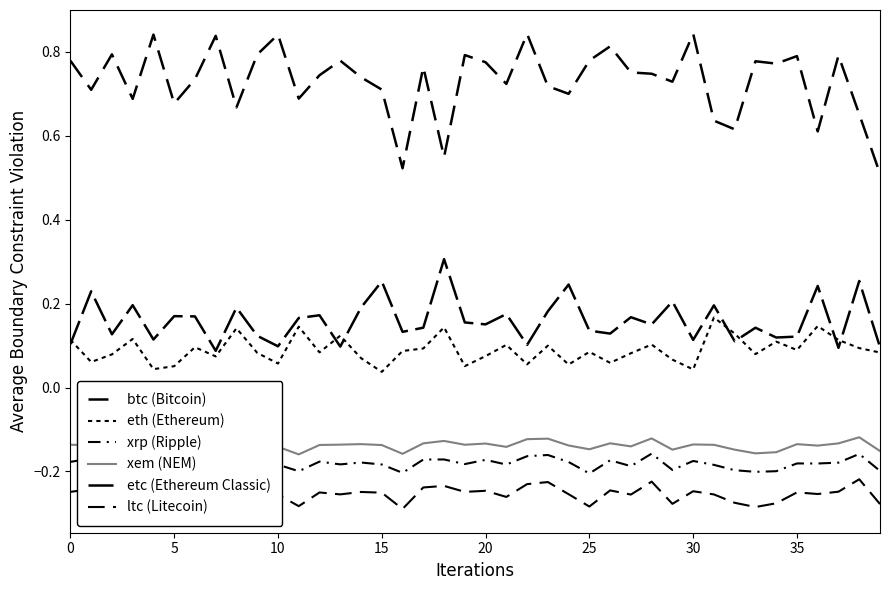

Does the chart display data point markers on the line(s)?

No